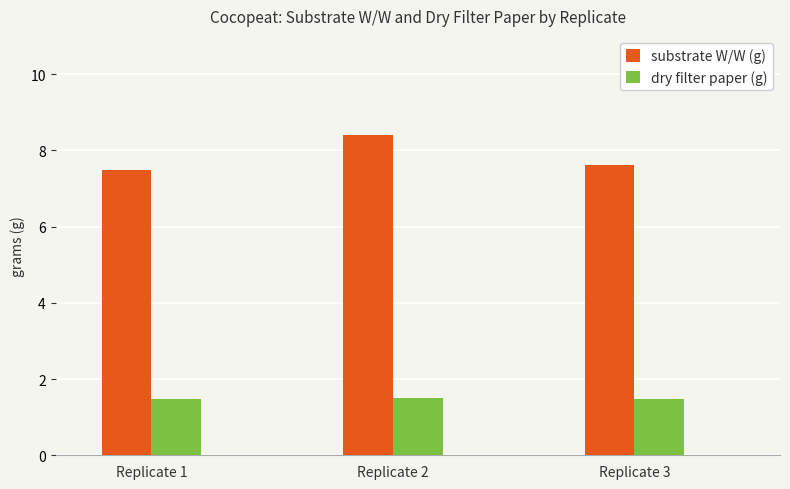

Reading left to right, extract all data points from this chart.

substrate W/W (g): 7.5	8.4	7.6
dry filter paper (g): 1.5	1.5	1.5